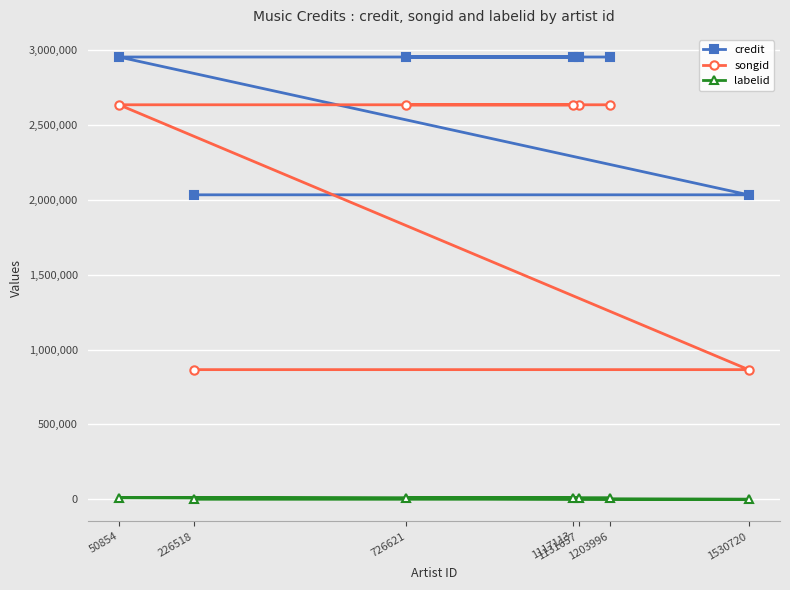

What is the spread (max minus min) of values at 226518?

2034026